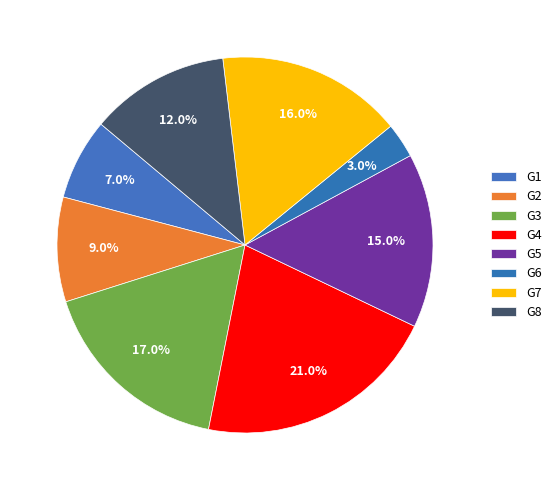

Which slice is the largest?

G4